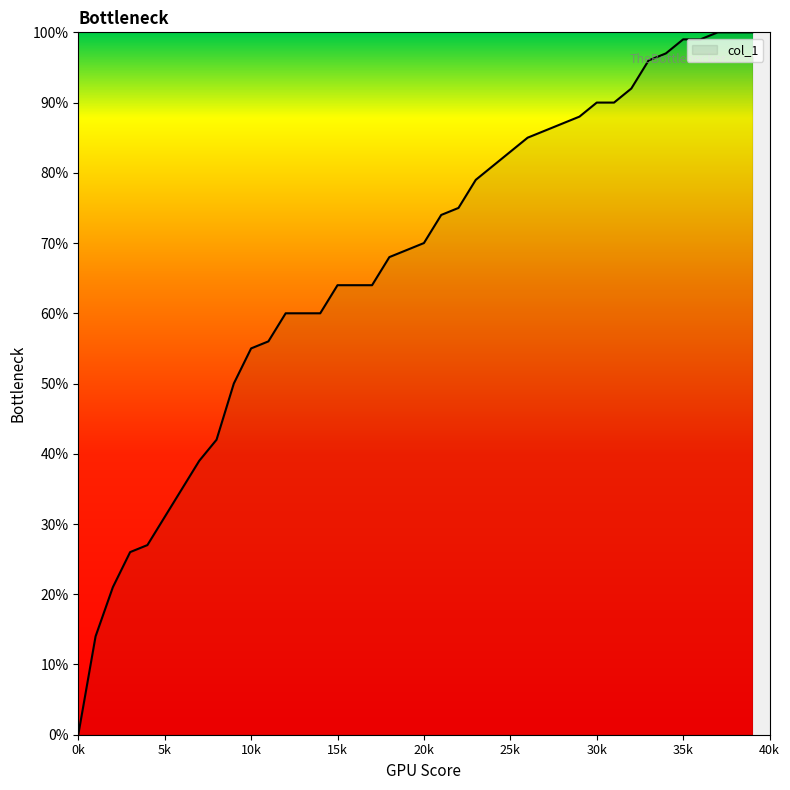

Does the chart have visible grid lines?

No